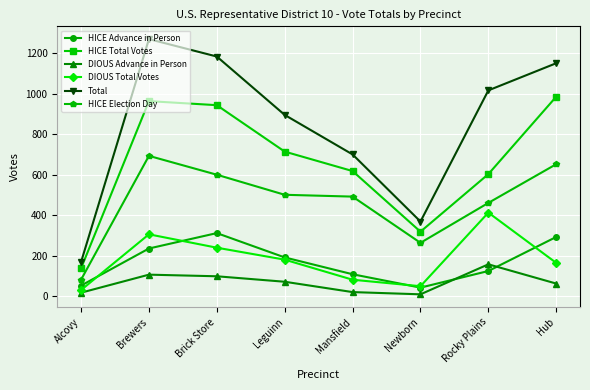

Is it true that DIOUS Total Votes equals 269 at Leguinn?

False